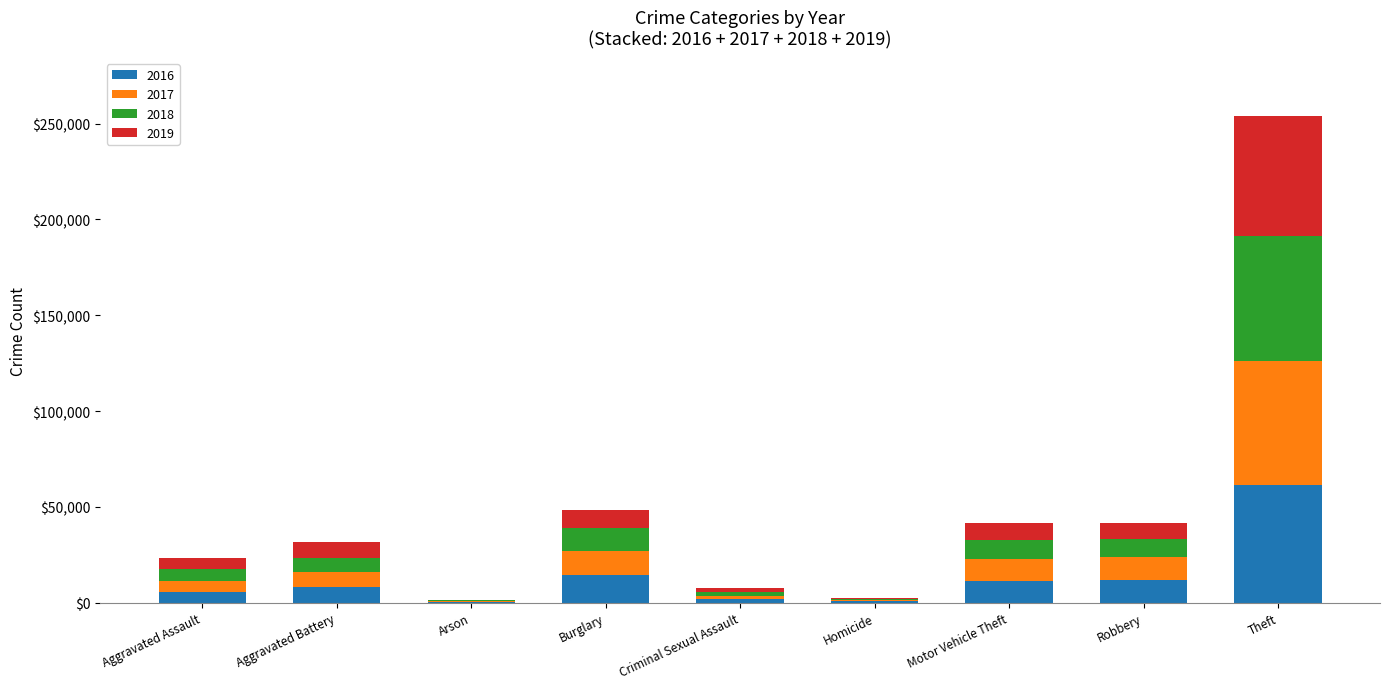

At which category is the sum across all series the highest?

Theft